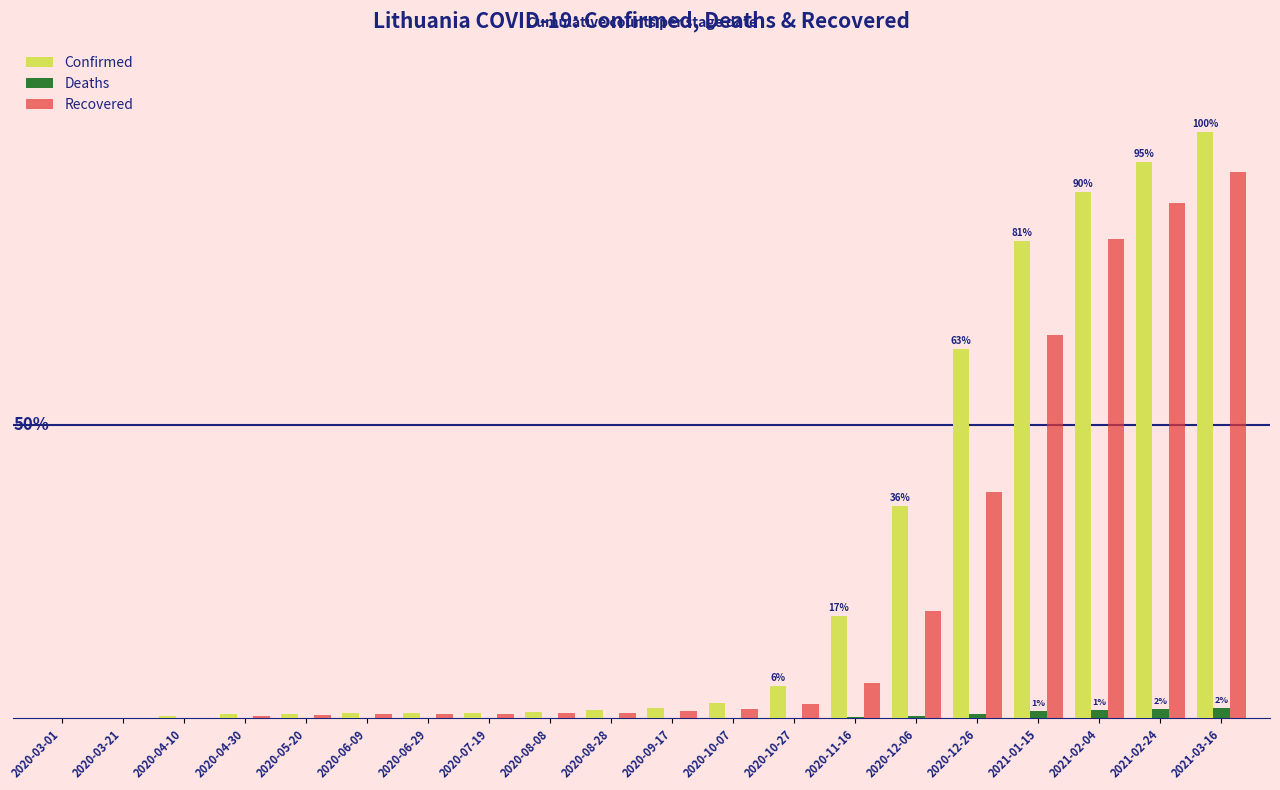

List the series in order of their peak value, highest first.

Confirmed, Recovered, Deaths